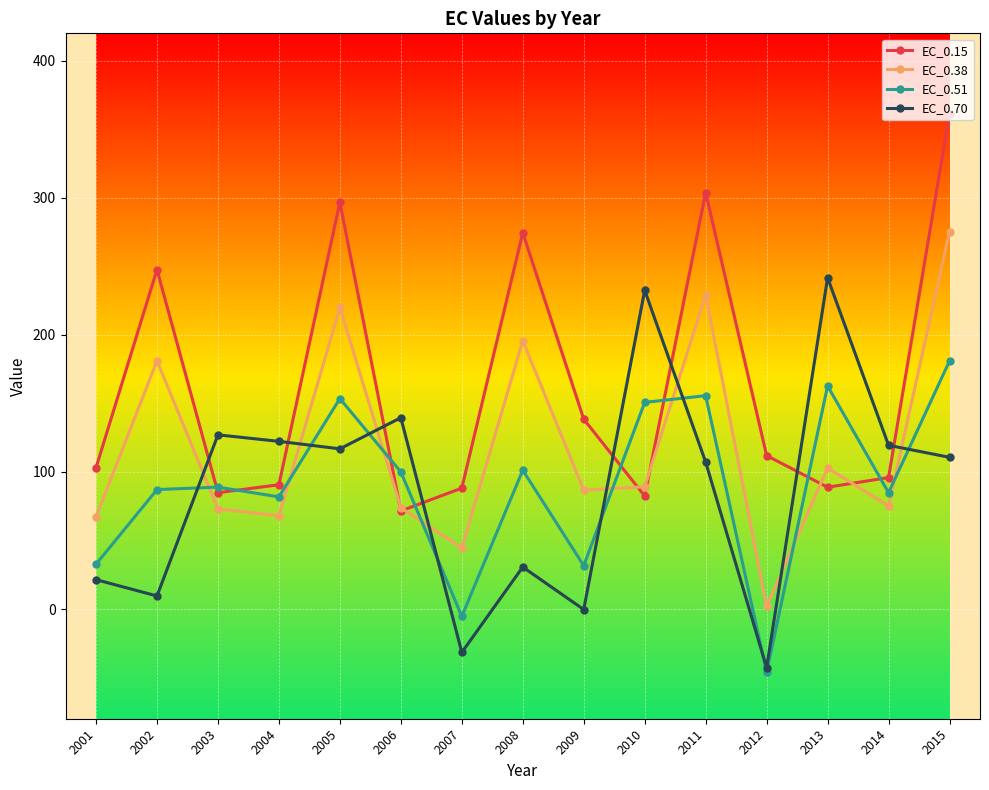

What is the spread (max minus min) of values at 2015?

250.7